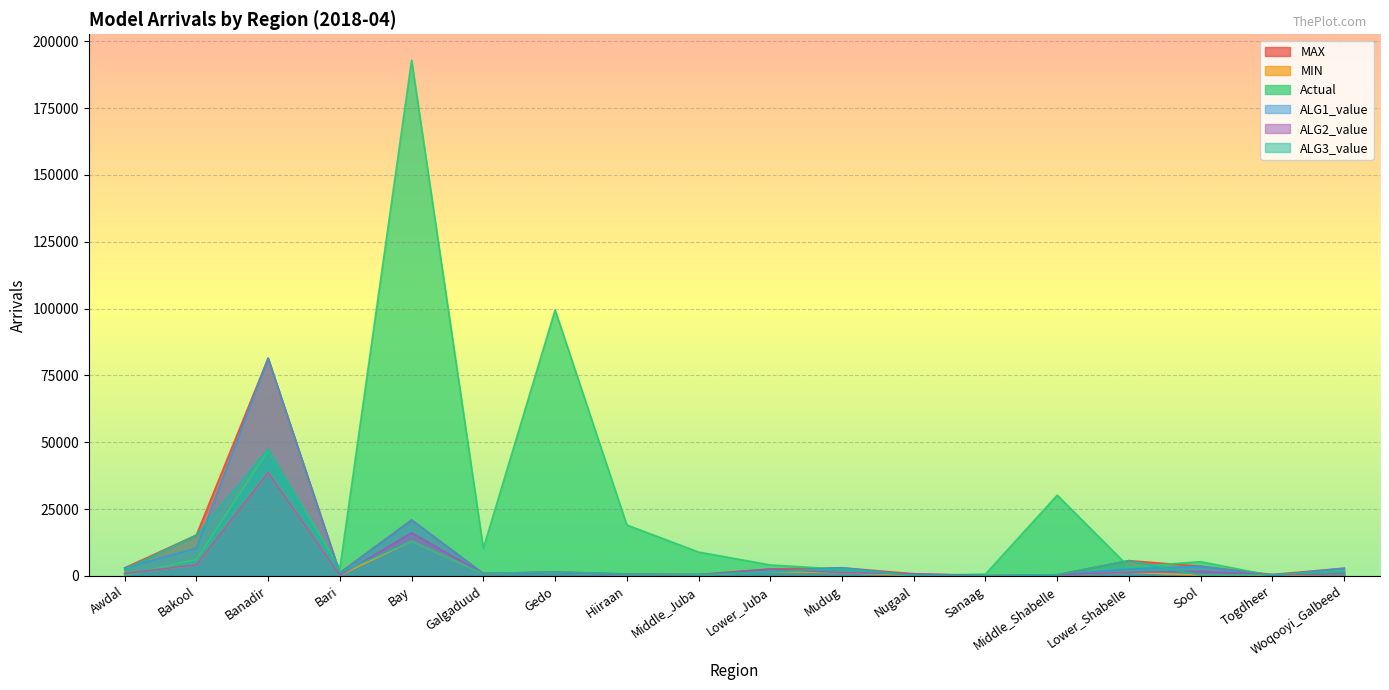

Which series has the widest spread of values?

Actual